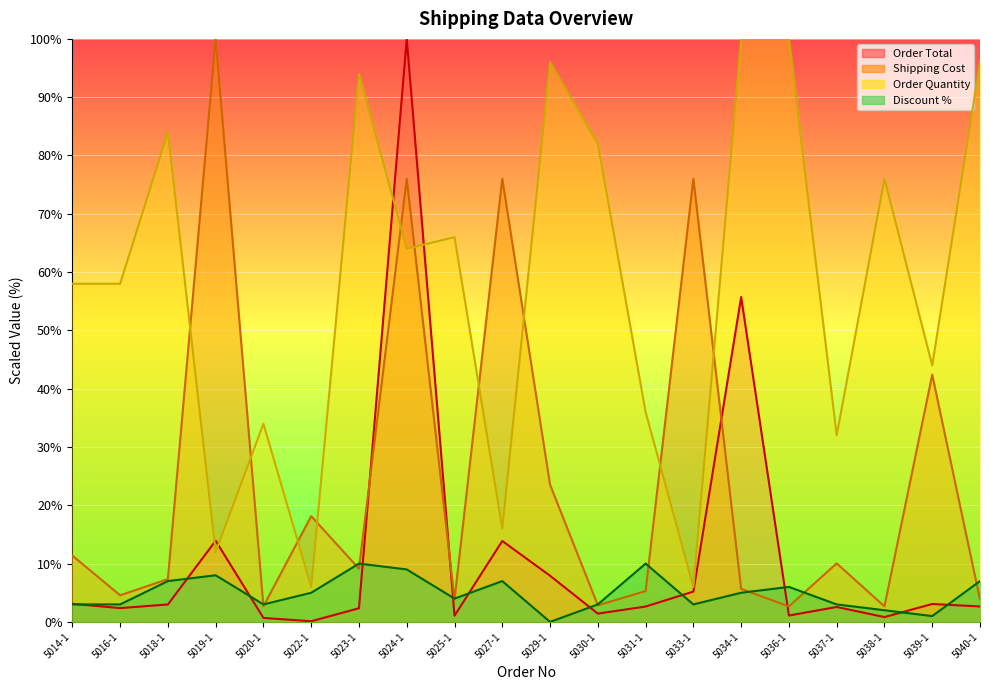

In Order Total, how many points are lower than both neighbors (excluding endpoints)?

6